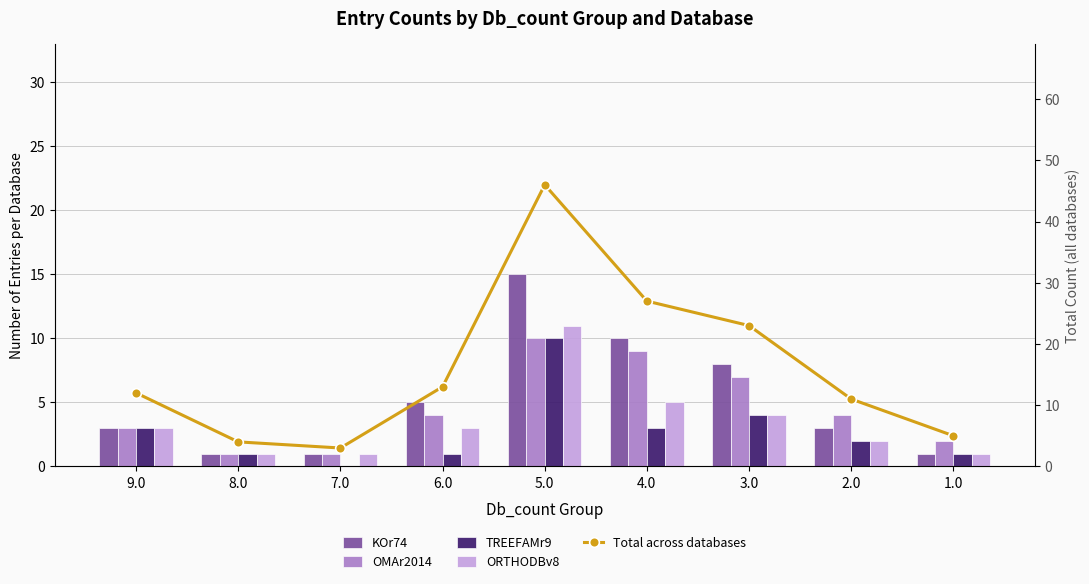

List the series in order of their peak value, highest first.

Total across databases, KOr74, ORTHODBv8, OMAr2014, TREEFAMr9